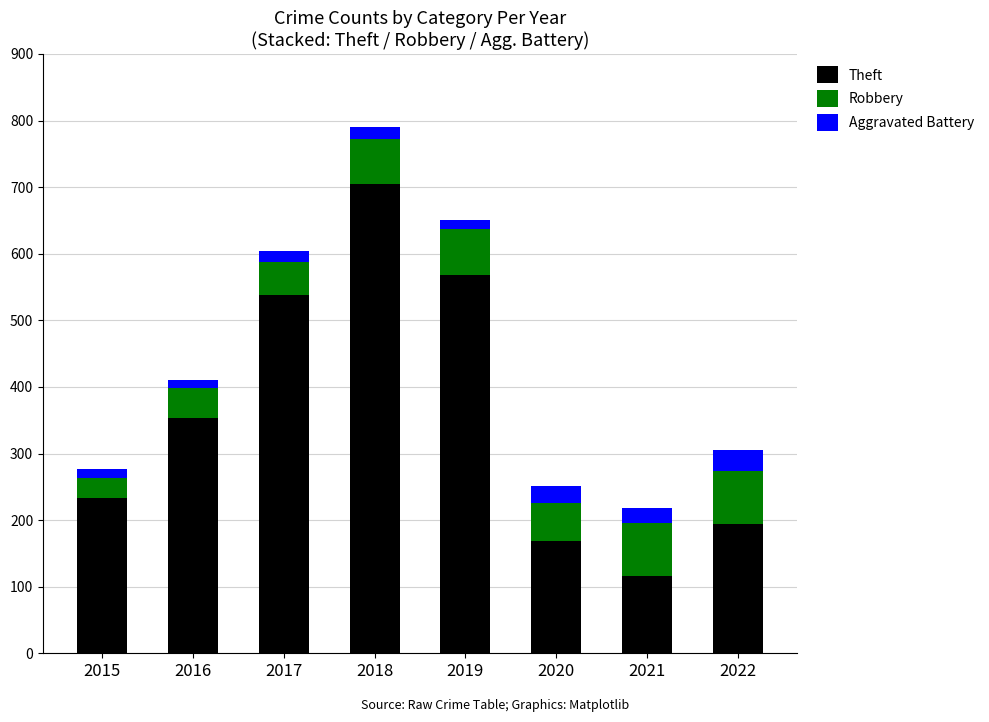

The value of Theft at 2017 is 366. True or false?

False